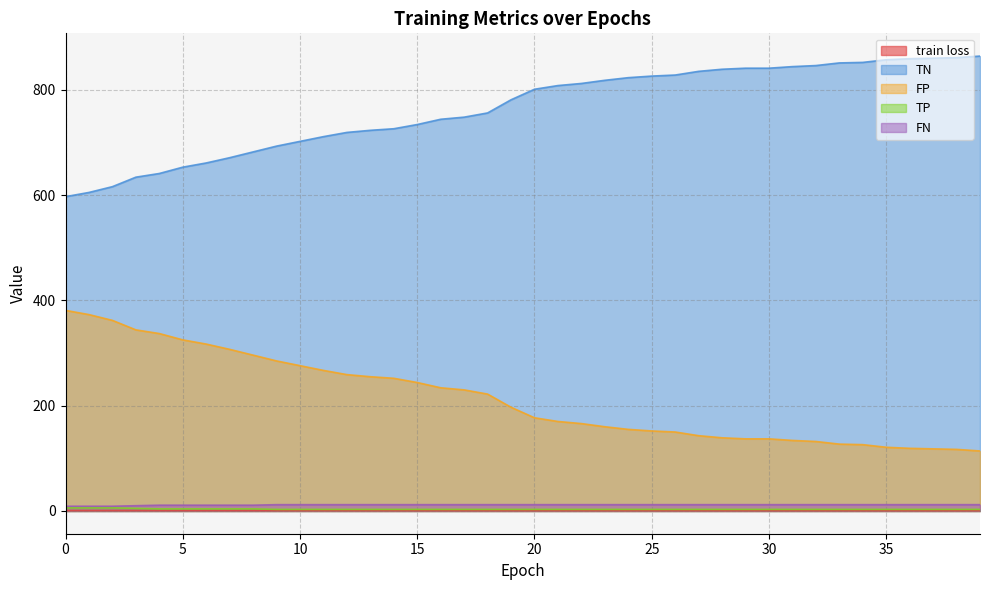

Between 10 and 13, which series saw the biggest shift?

TN